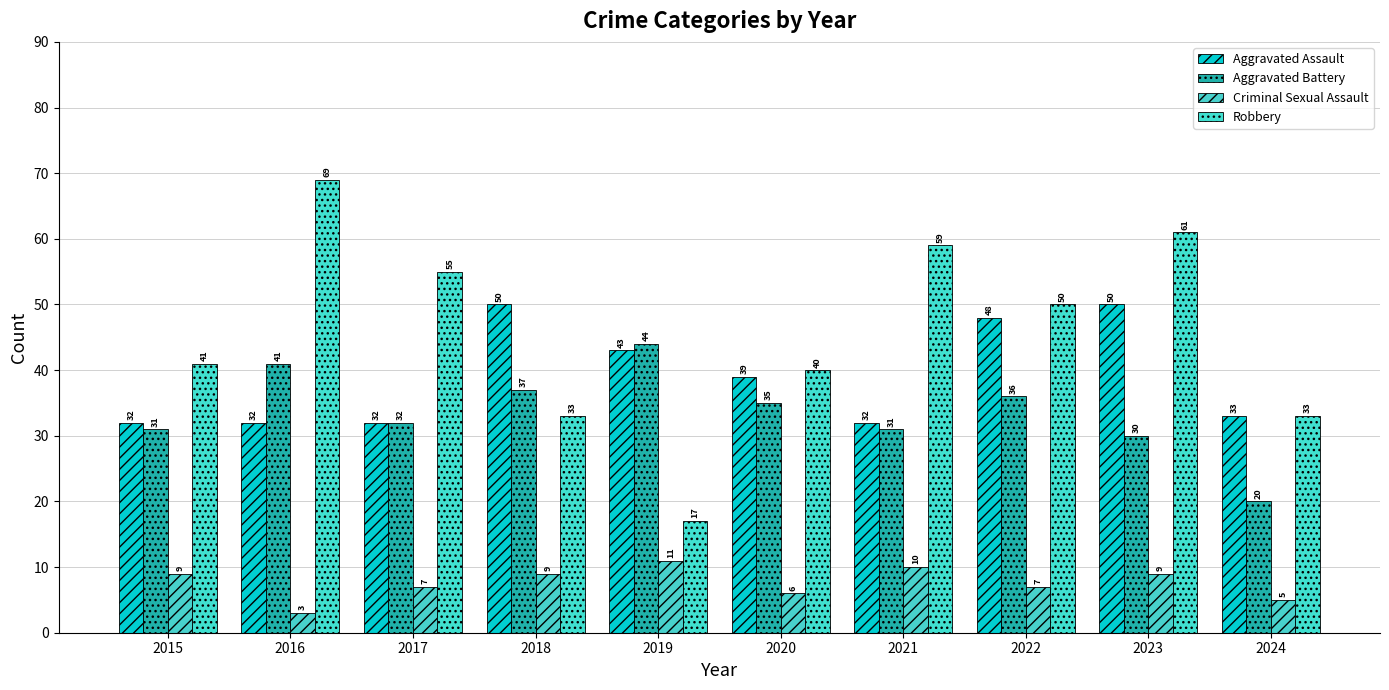

At which label does Aggravated Battery reach its peak?

2019